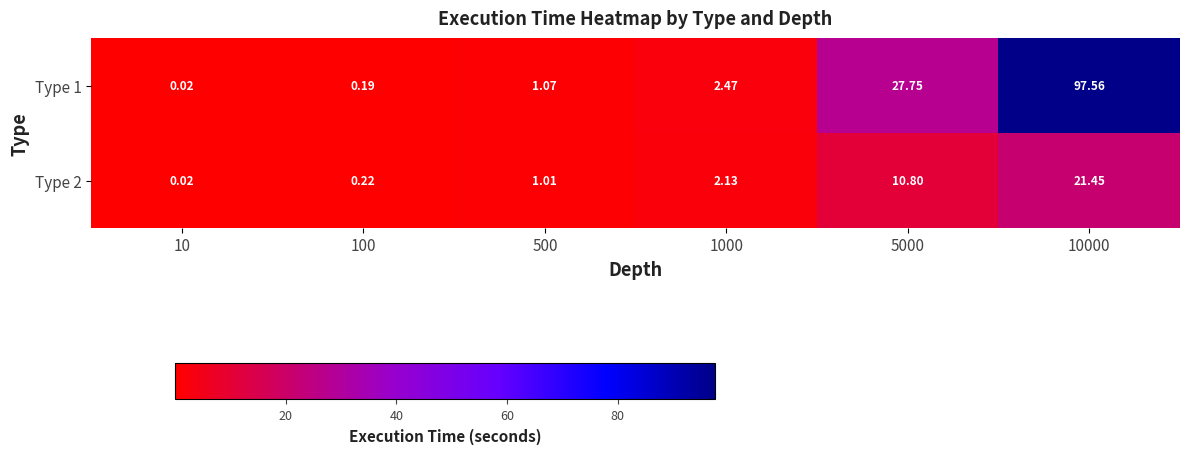

Rank the series by their average value, from lowest to highest.

Type 2, Type 1